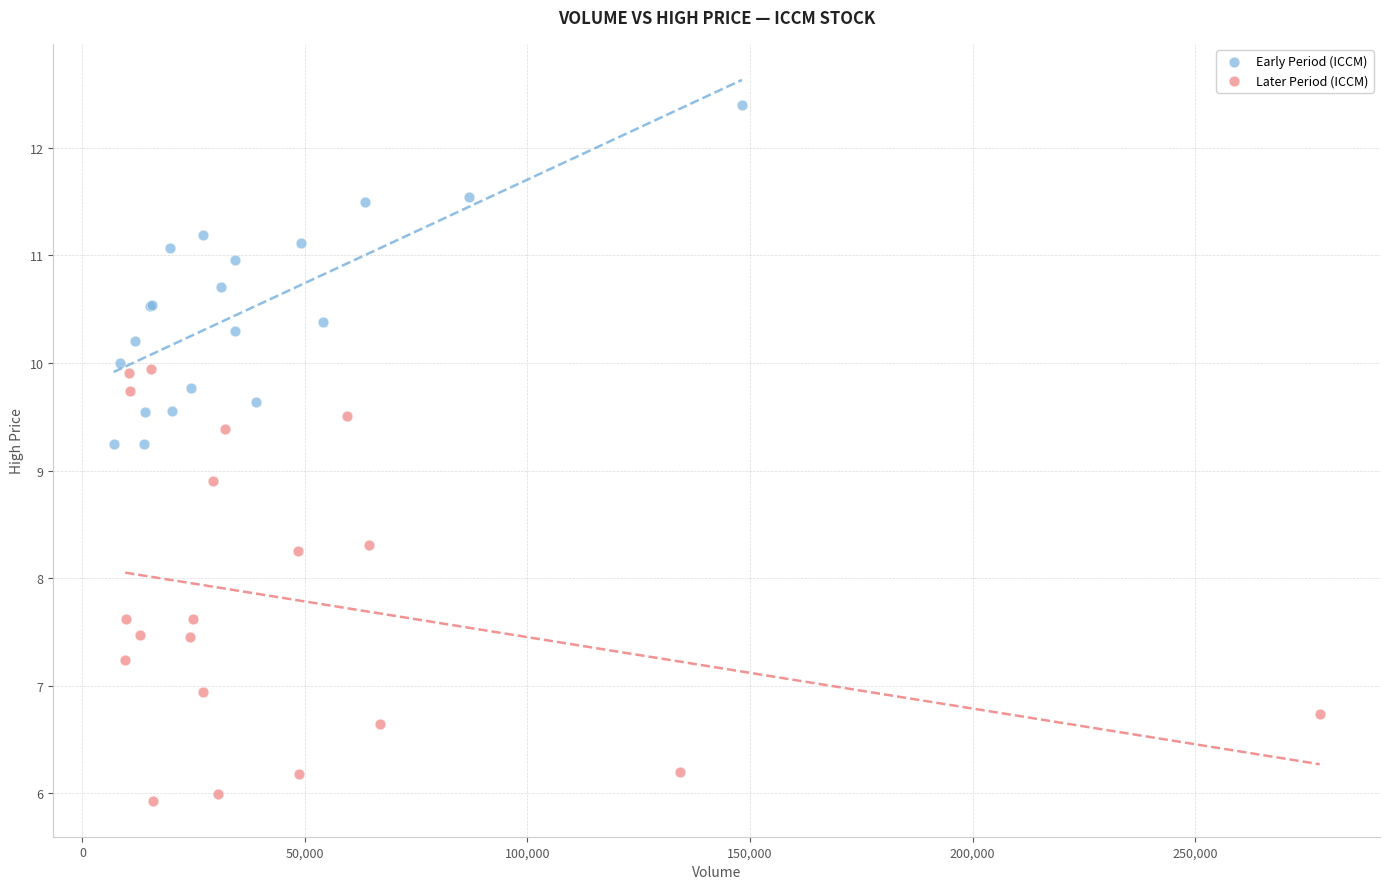

Which series reaches the maximum Y coordinate?

Early Period (ICCM)